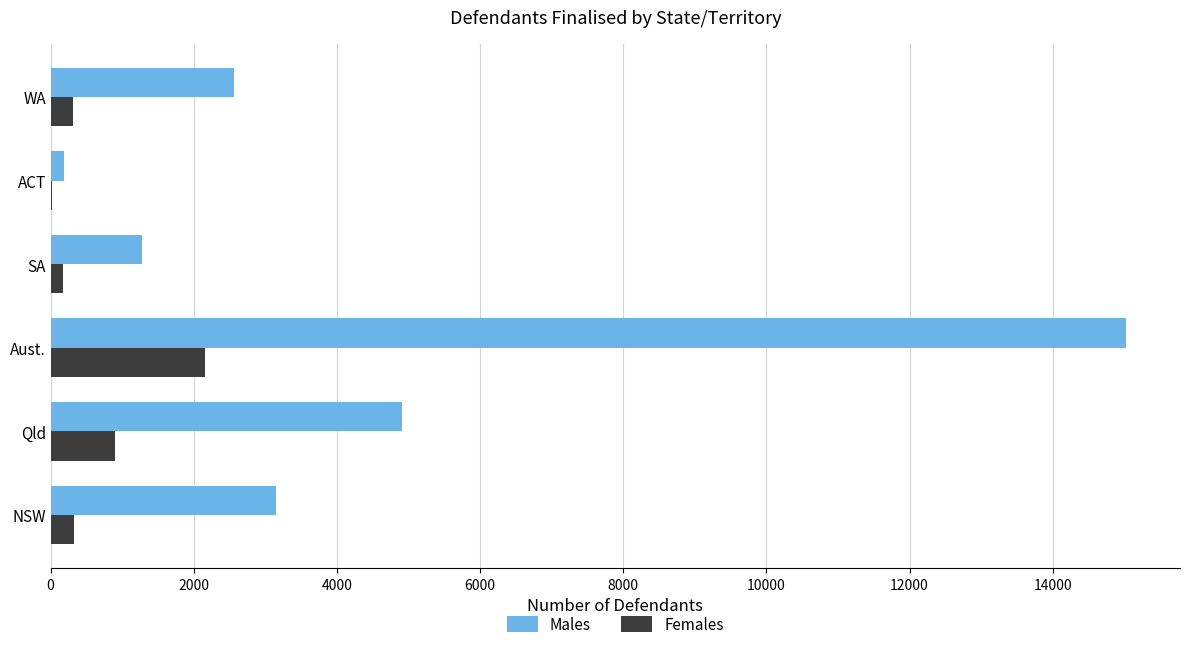

How many distinct data groups are displayed?

2